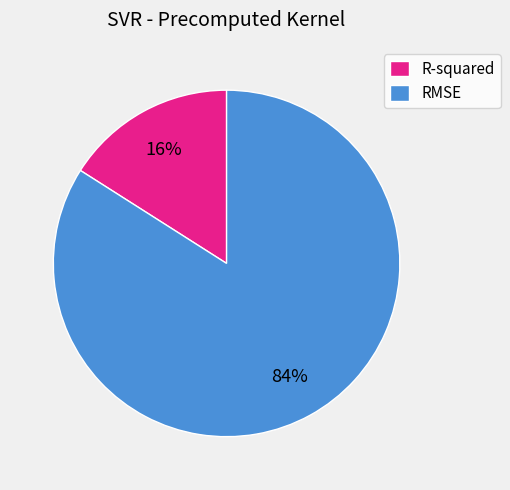

Approximately how many times larger is the value at R-squared compared to RMSE?

0.2